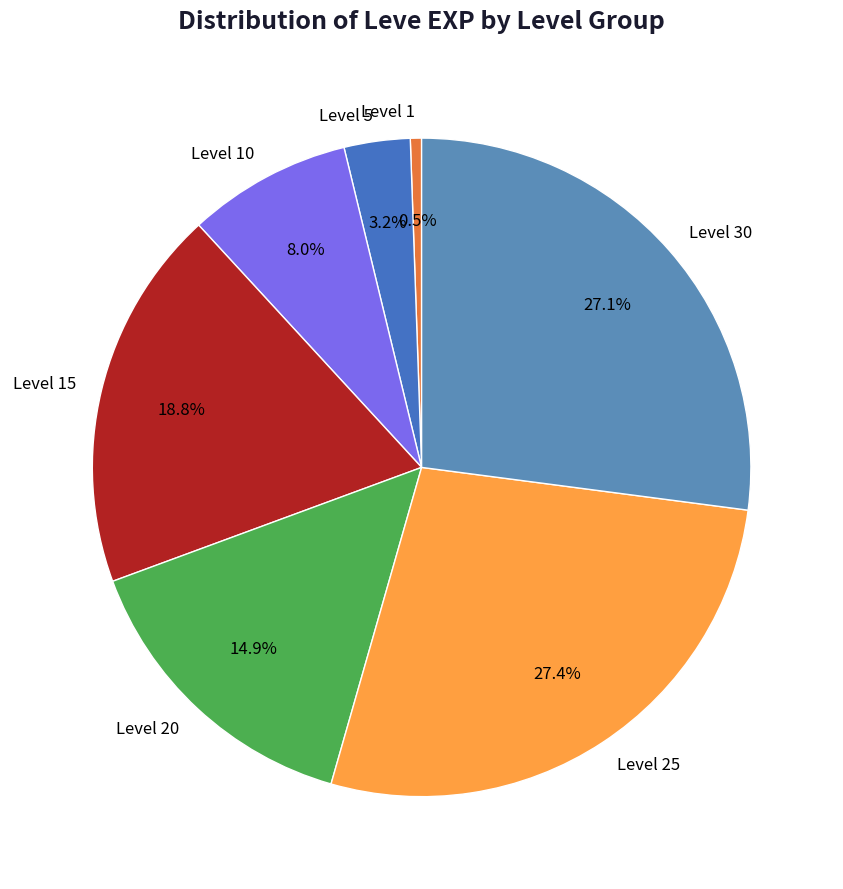

Which has a higher value, Level 5 or Level 10?

Level 10